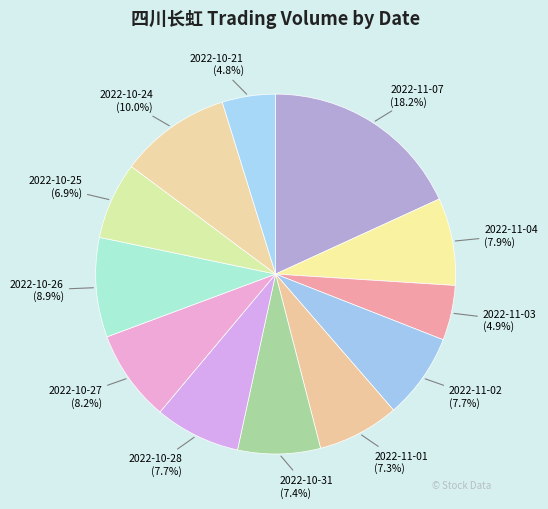

Which slice is the largest?

2022-11-07